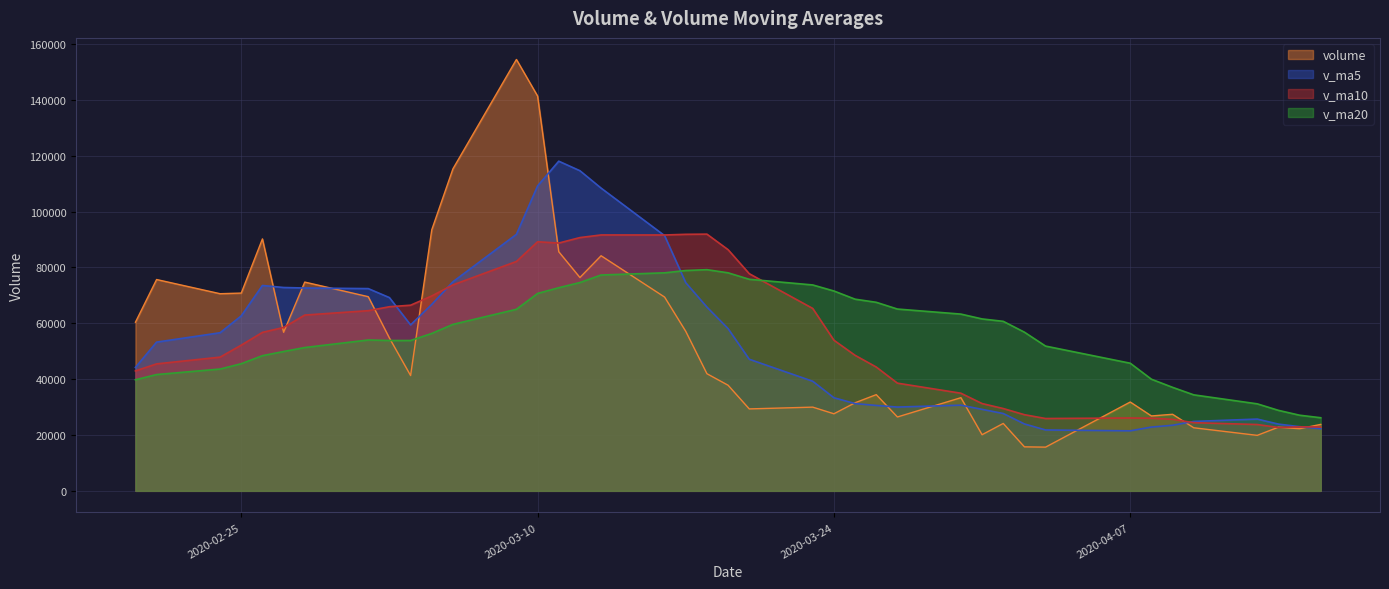

List the series in order of their peak value, highest first.

volume, v_ma5, v_ma10, v_ma20